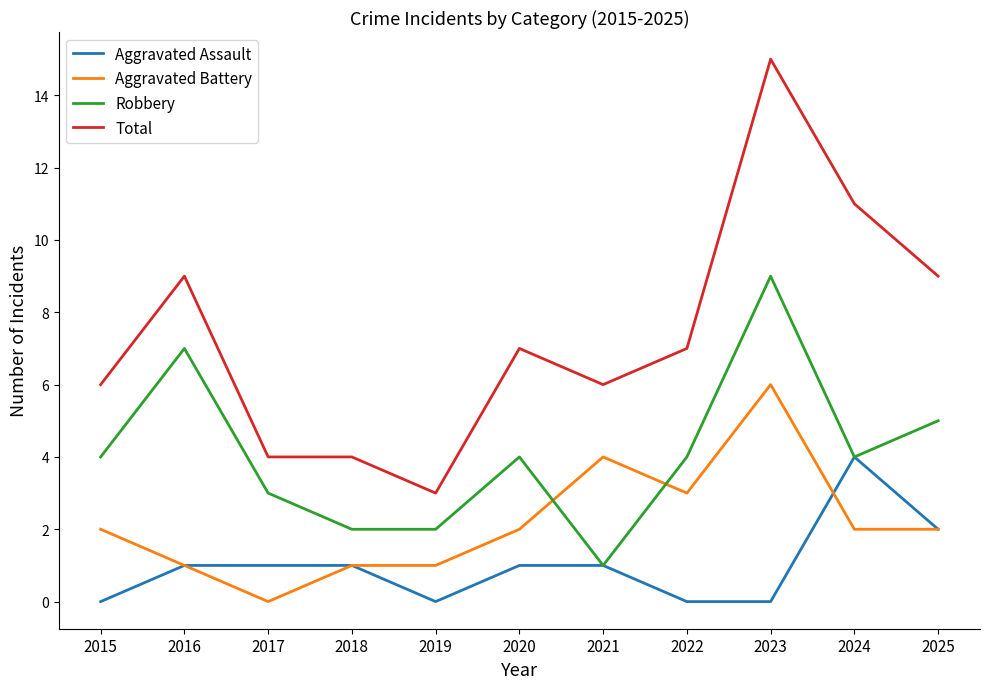

Rank the series at 2019 from lowest to highest value.

Aggravated Assault, Aggravated Battery, Robbery, Total